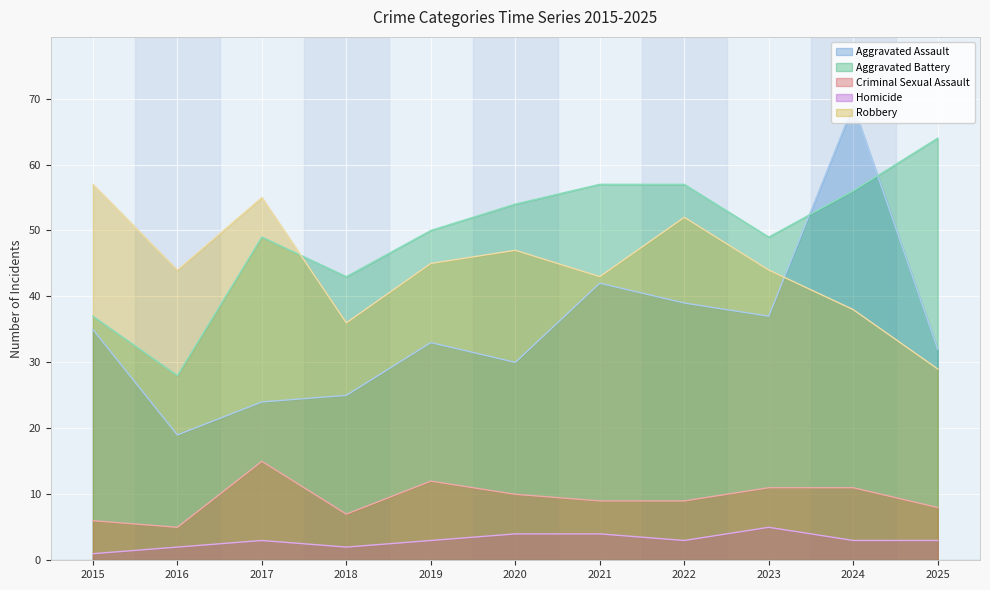

What is the difference between the second highest and minimum values in the Aggravated Assault series?

23